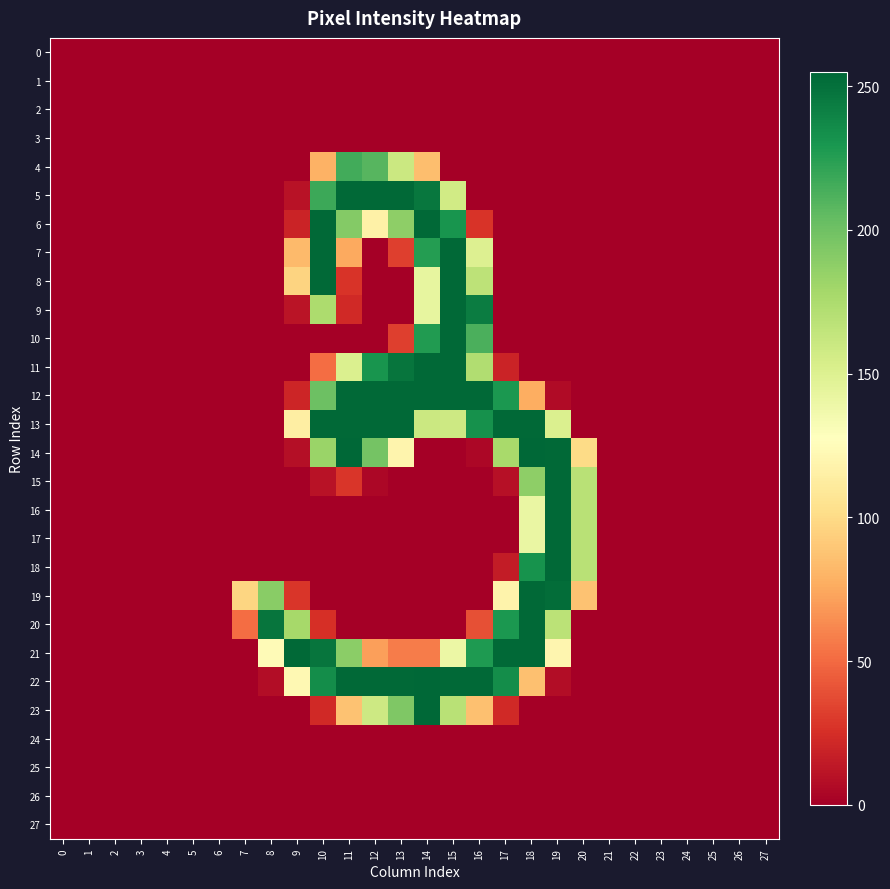

What is the spread (max minus min) of values at 8?

248